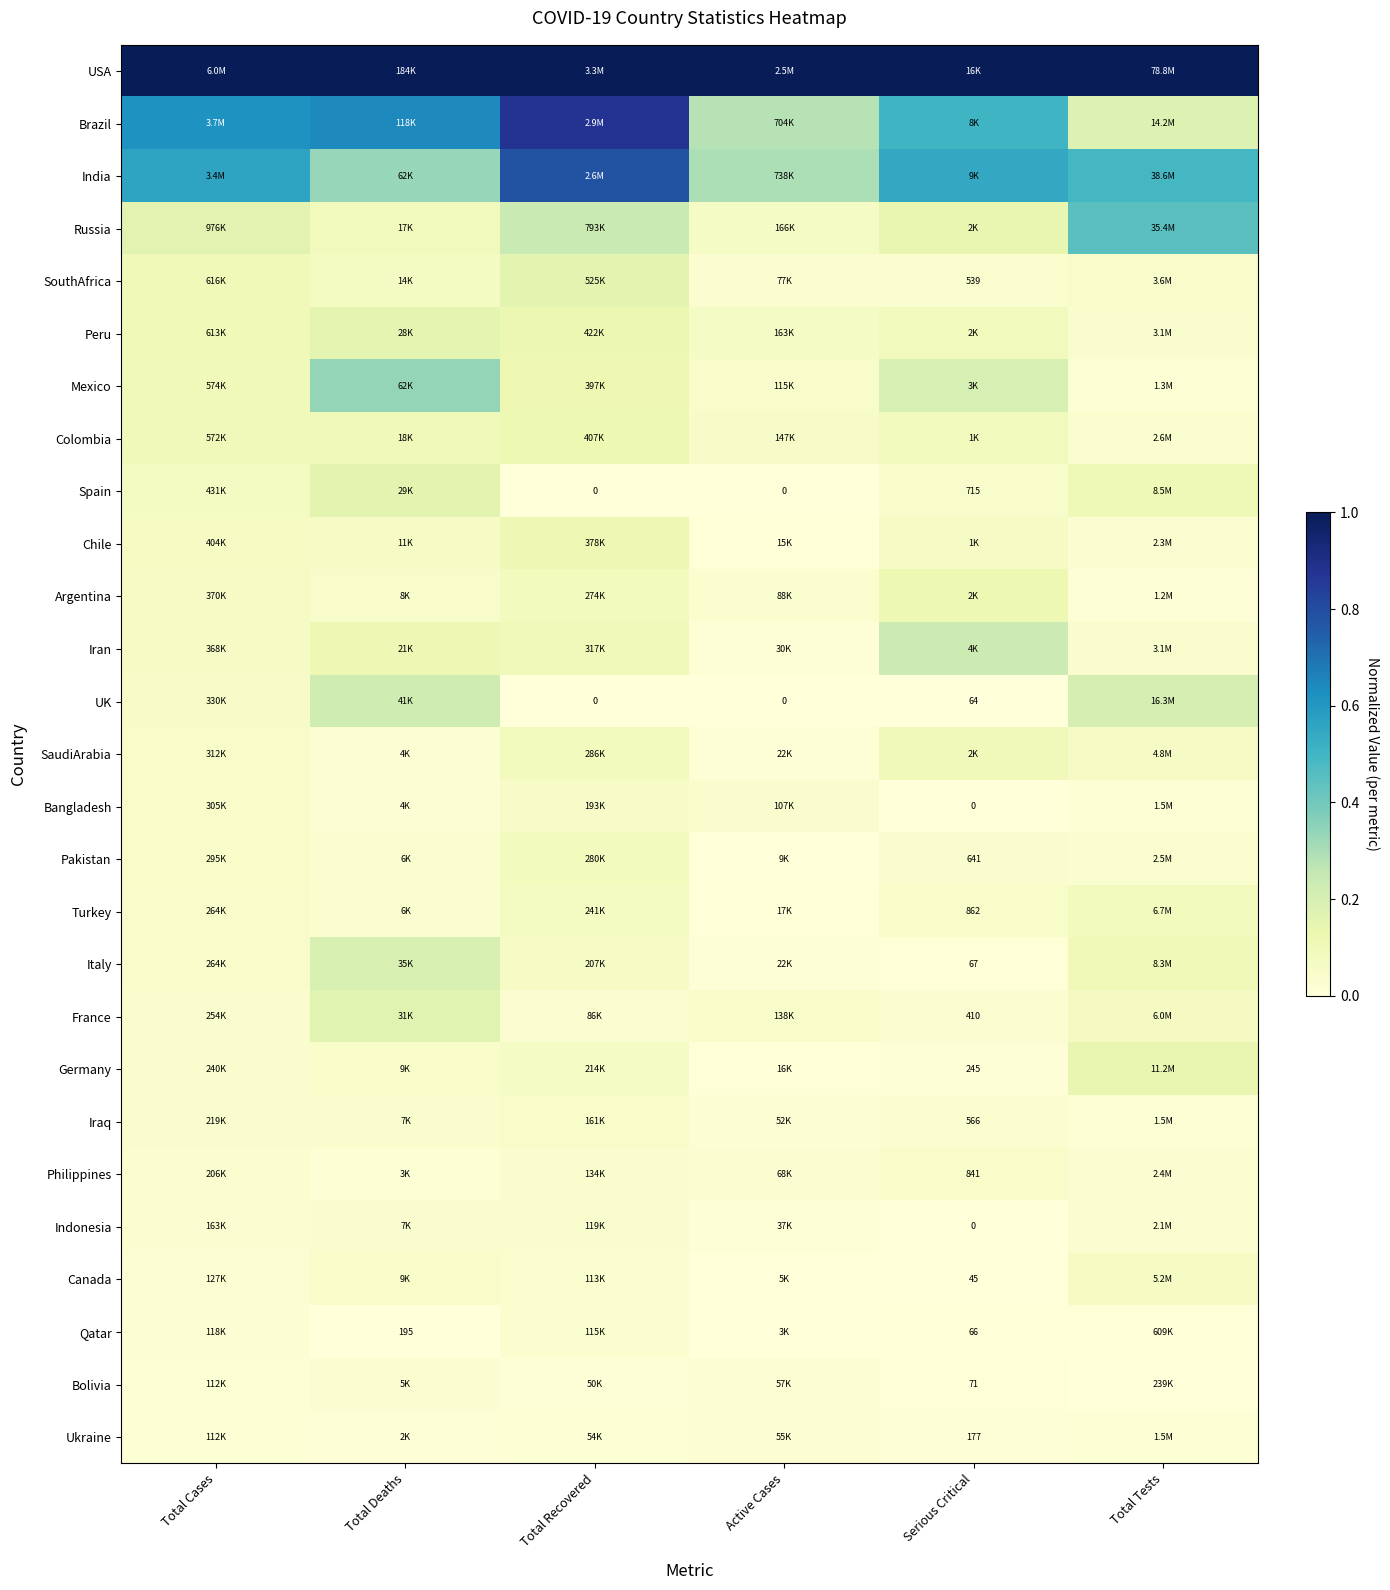

What is the average value of the Mexico series?

0.1